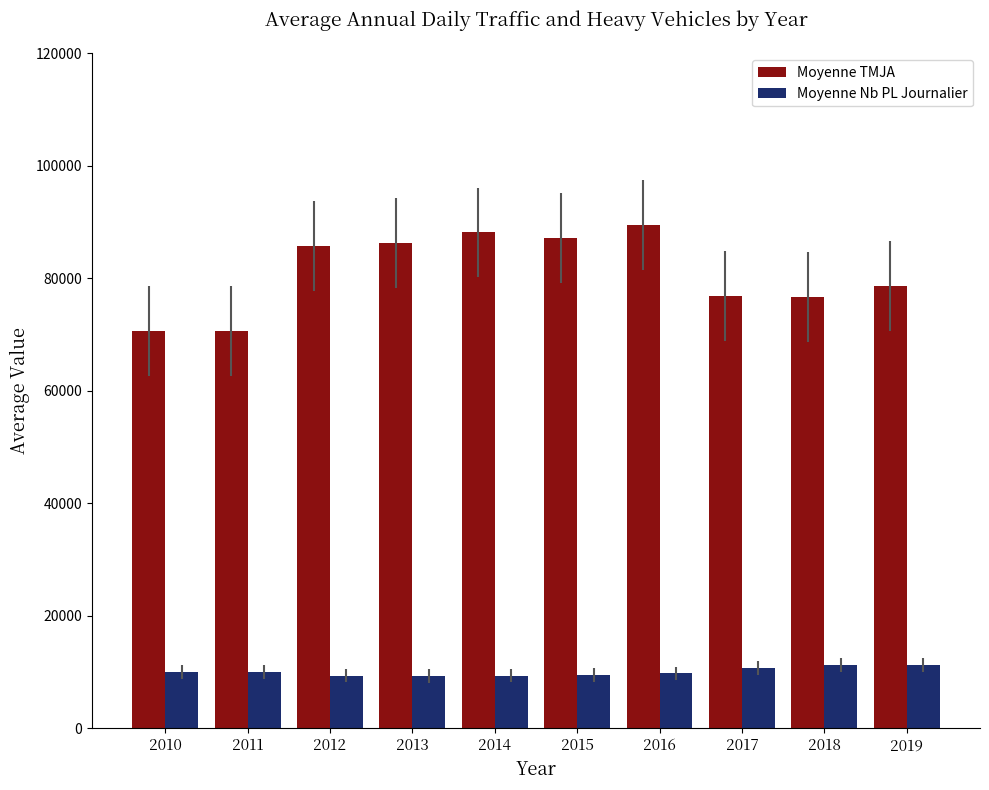

How many groups of bars are there?

10